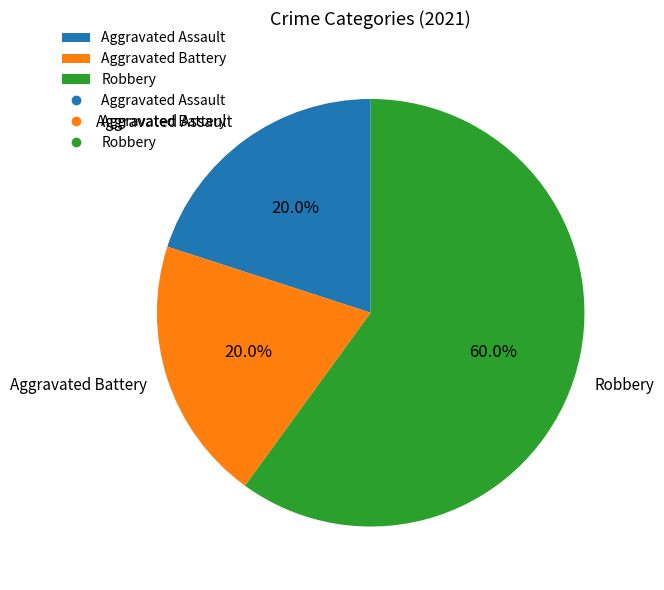

Which category has the biggest portion of the pie?

Robbery